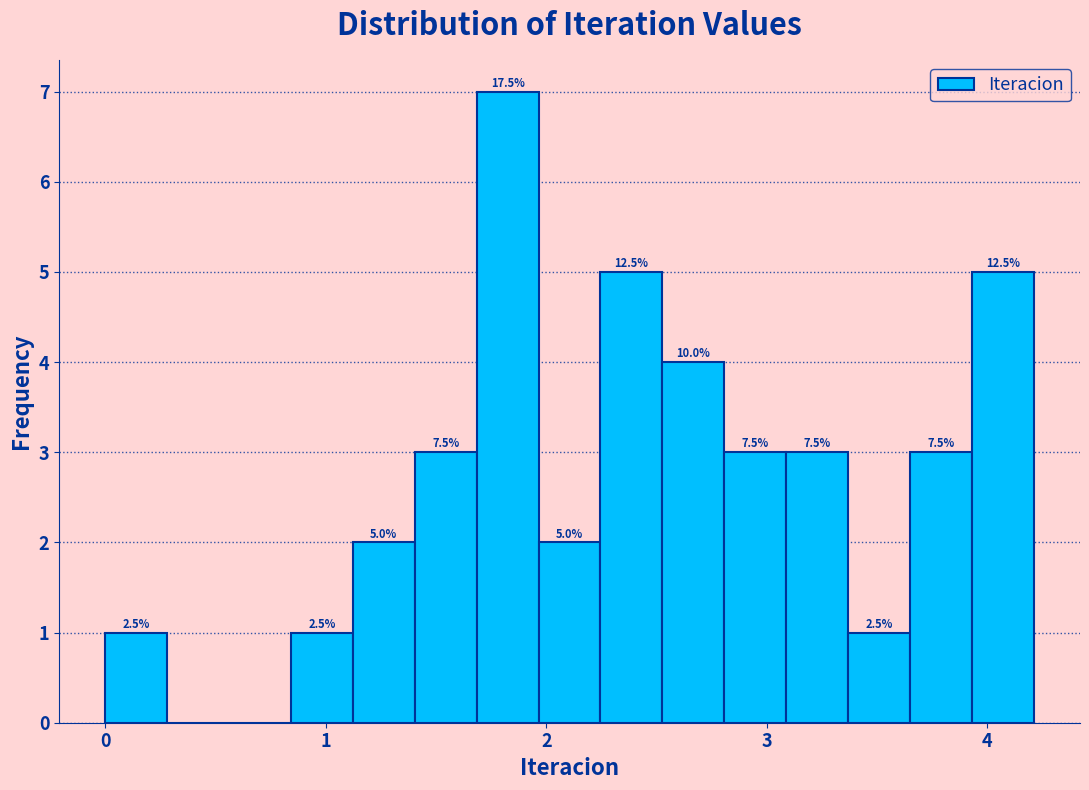

Read against the x-axis, roughly where is the centre of the tallest bar?

1.8